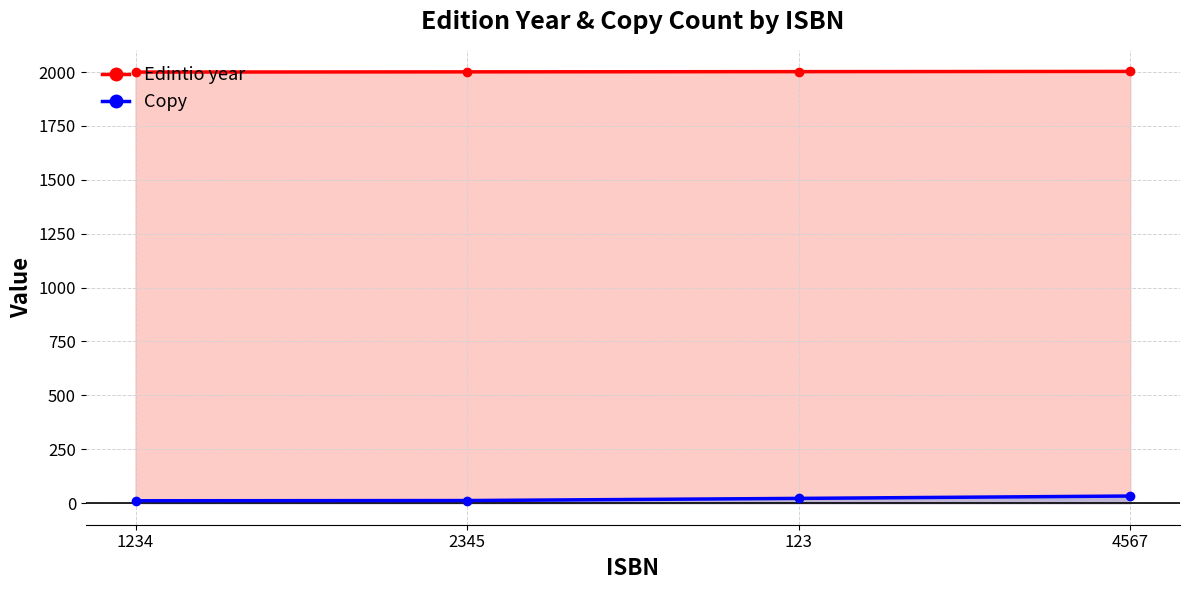

Rank the series by their average value, from lowest to highest.

Copy, Edintio year